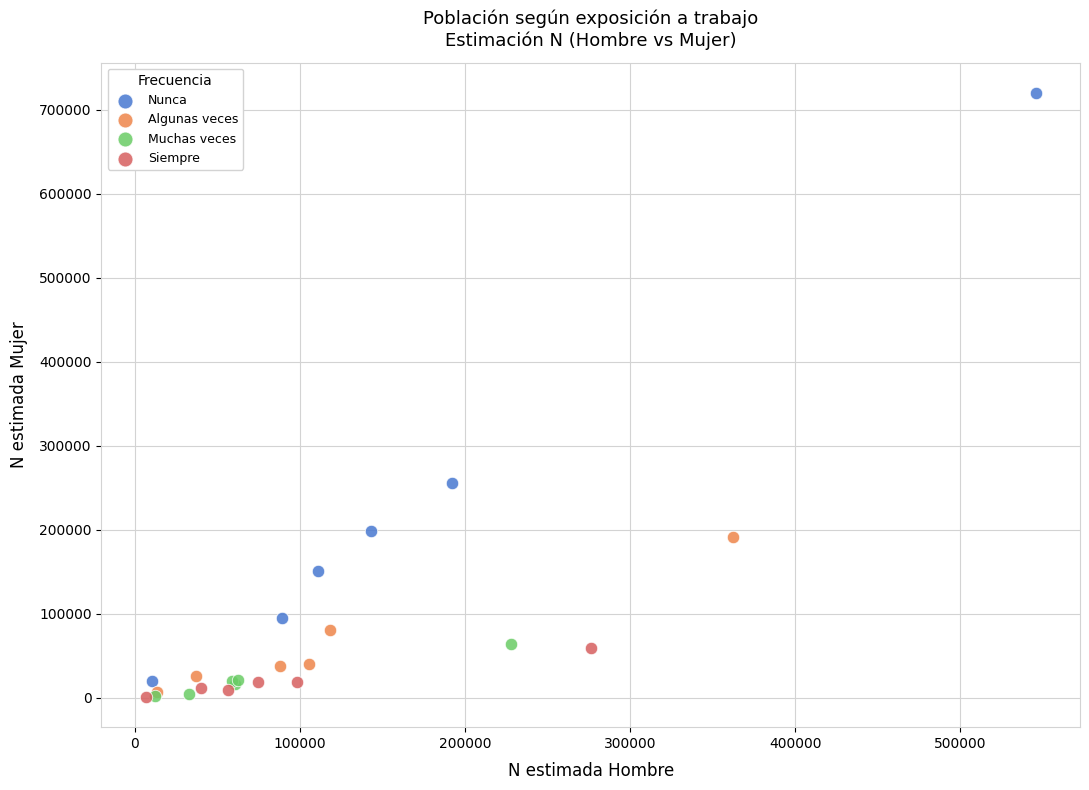

What are all the series names shown in the legend?

Nunca, Algunas veces, Muchas veces, Siempre